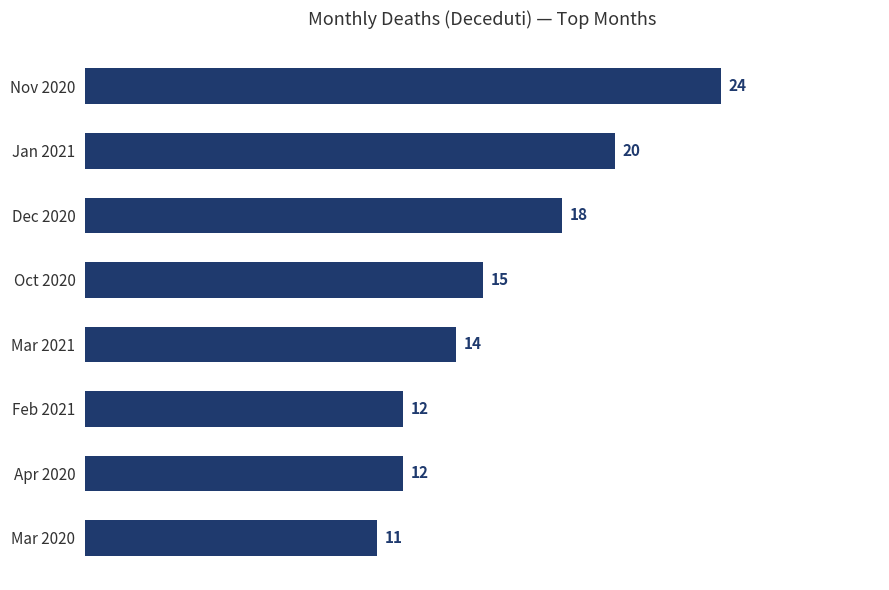

What is the label of the 1st bar from the bottom?

Mar 2020